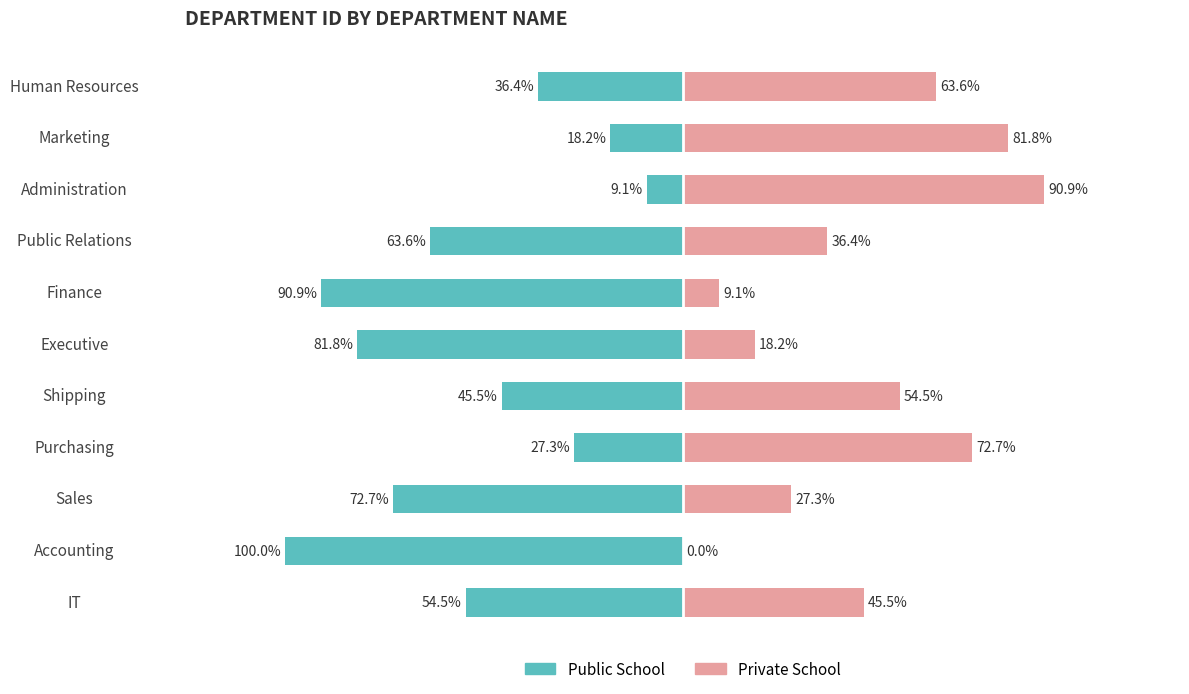

How many bars are there in total?

22